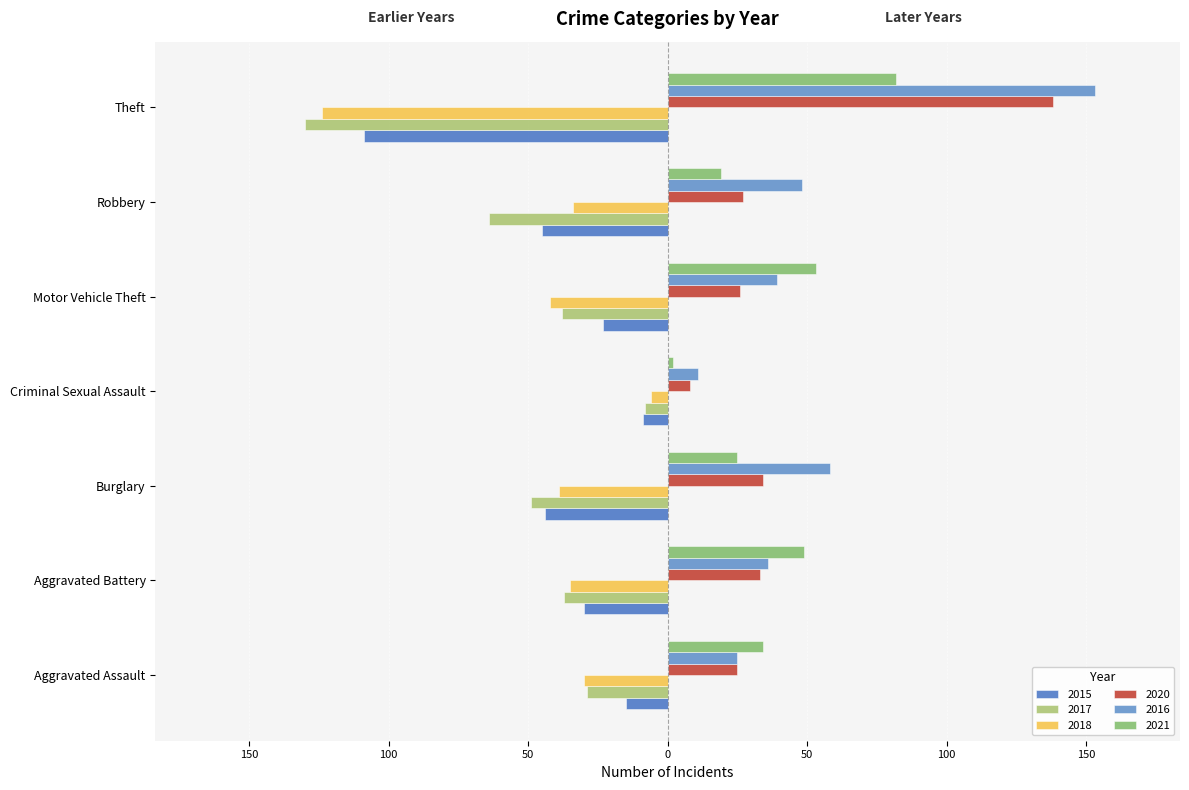

Between Burglary and Motor Vehicle Theft, which series saw the biggest shift?

2021